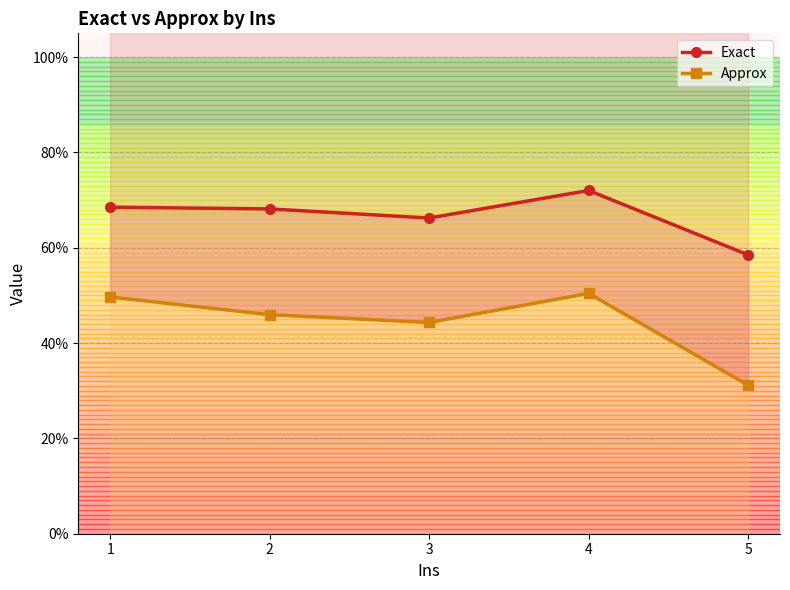

At how many categories does at least one series exceed 0?

5